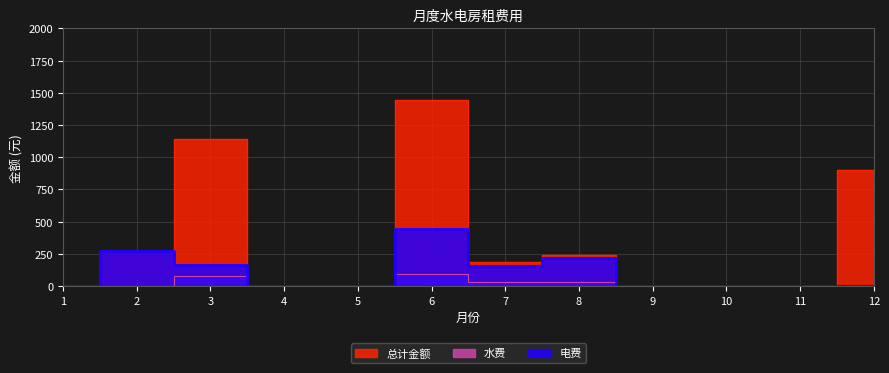

Which series has the widest spread of values?

总计金额